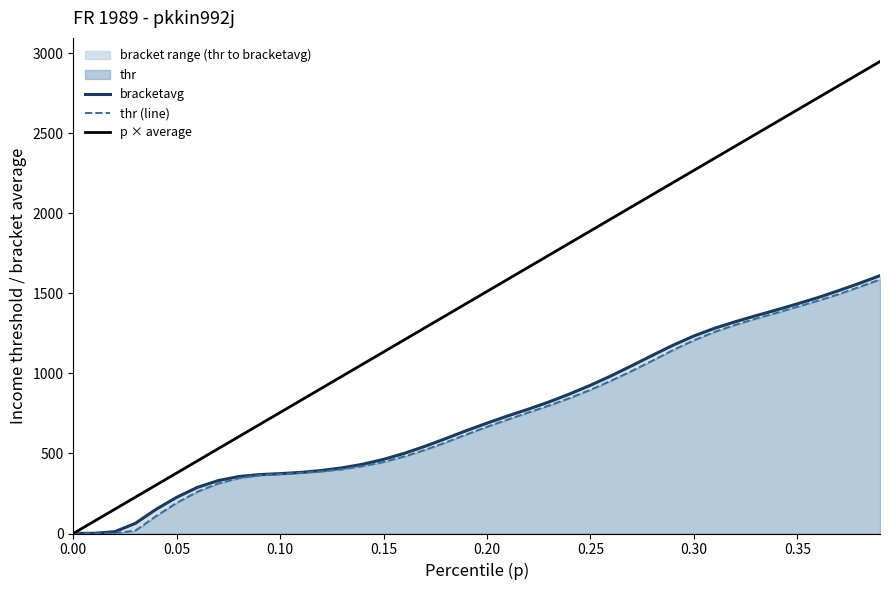

How many lines are shown in the chart?

3